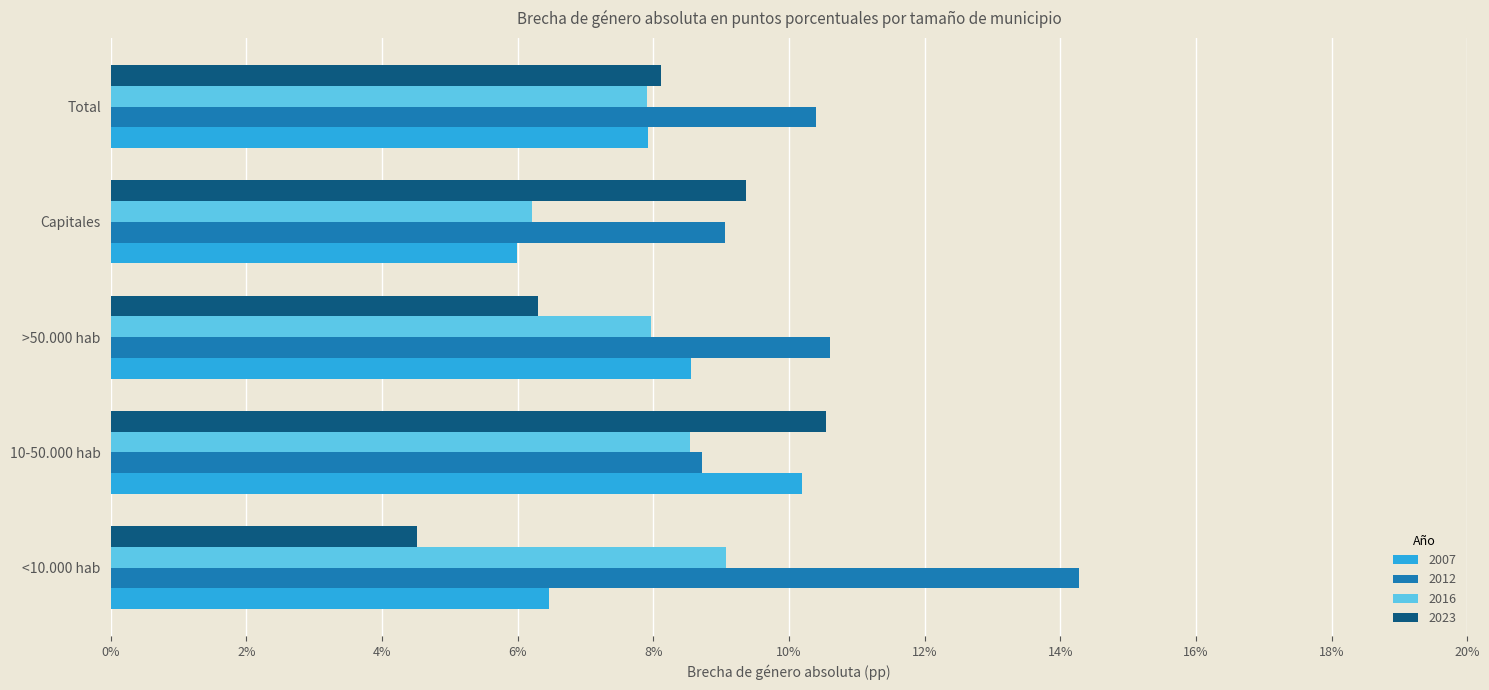

What is the smallest value displayed?

4.5